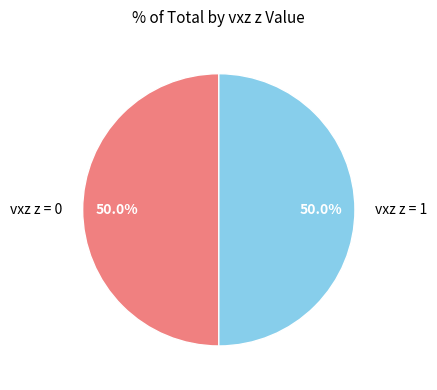

What percentage do vxz z = 0 and vxz z = 1 together represent?

100.0%